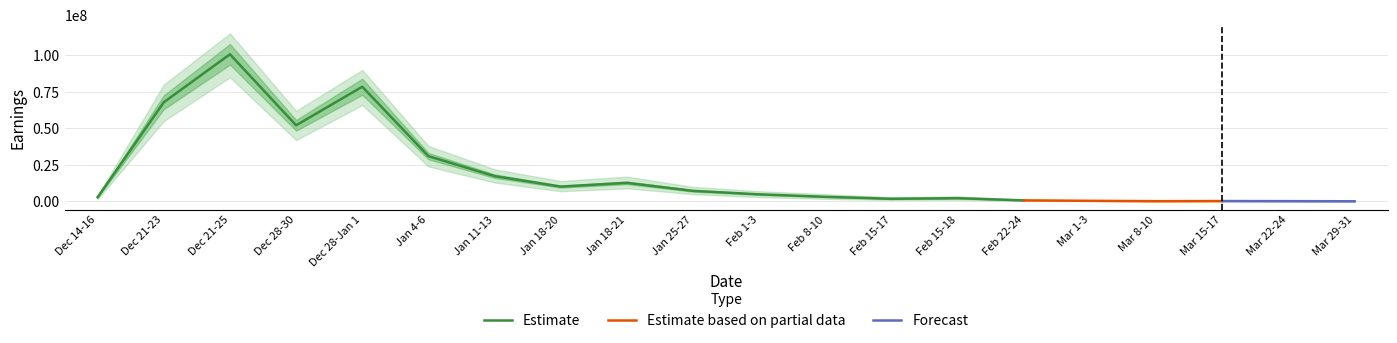

Reading right to left, transcribe all the data shown in this chart.

Mar 29-31=141069	Mar 22-24=228302	Mar 15-17=292701	Mar 8-10=200033	Mar 1-3=458206	Feb 22-24=759715	Feb 15-18=2264112	Feb 15-17=1850532	Feb 8-10=3201653	Feb 1-3=4880138	Jan 25-27=7265123	Jan 18-21=12745159	Jan 18-20=10176067	Jan 11-13=17351134	Jan 4-6=31003280	Dec 28-Jan 1=78503988	Dec 28-30=52114571	Dec 21-25=100707869	Dec 21-23=67873522	Dec 14-16=2900000